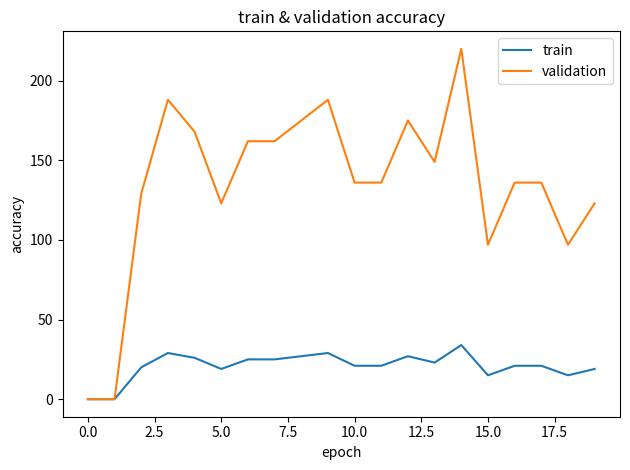

What is the highest value of the validation series?

220